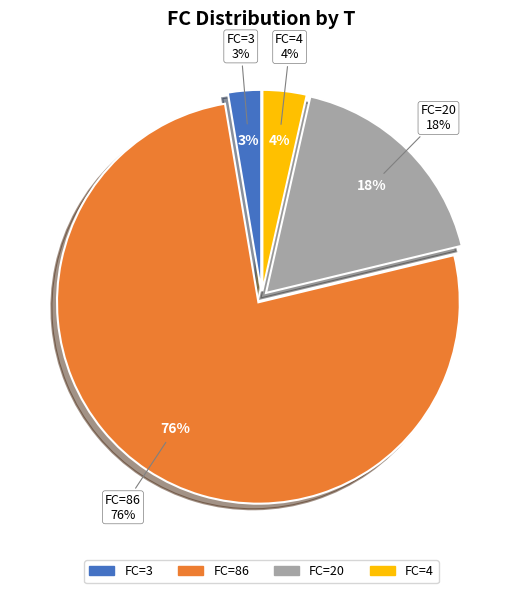

To the nearest percent, what is the difference between the T=4 (FC=4) and T=3 (FC=20) slice percentages?

14%